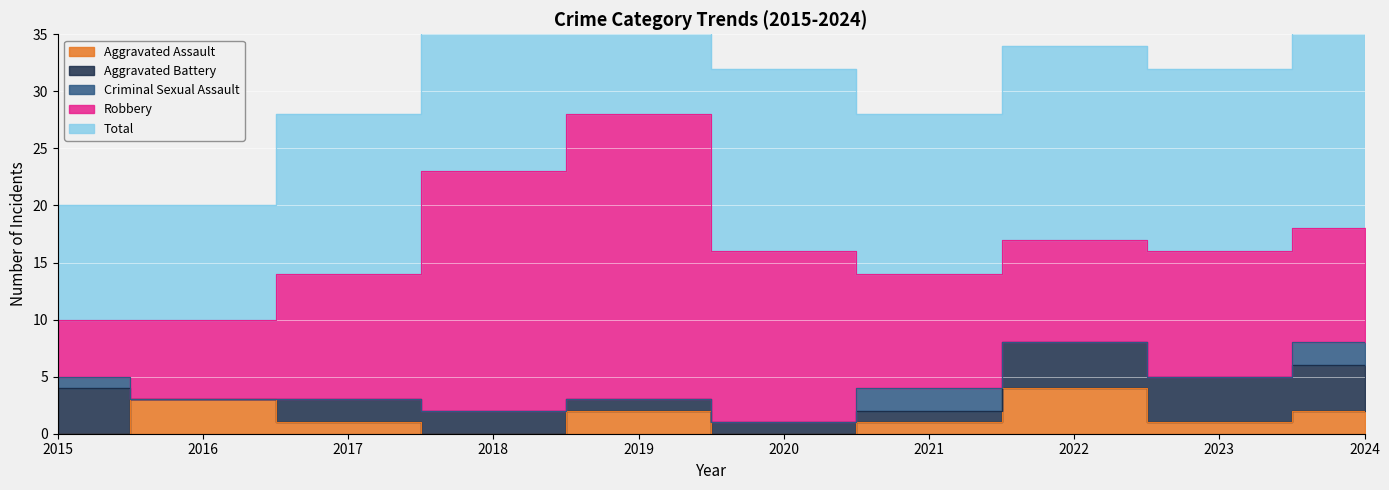

What is the value of the Aggravated Assault point at the 9th from the left?

1